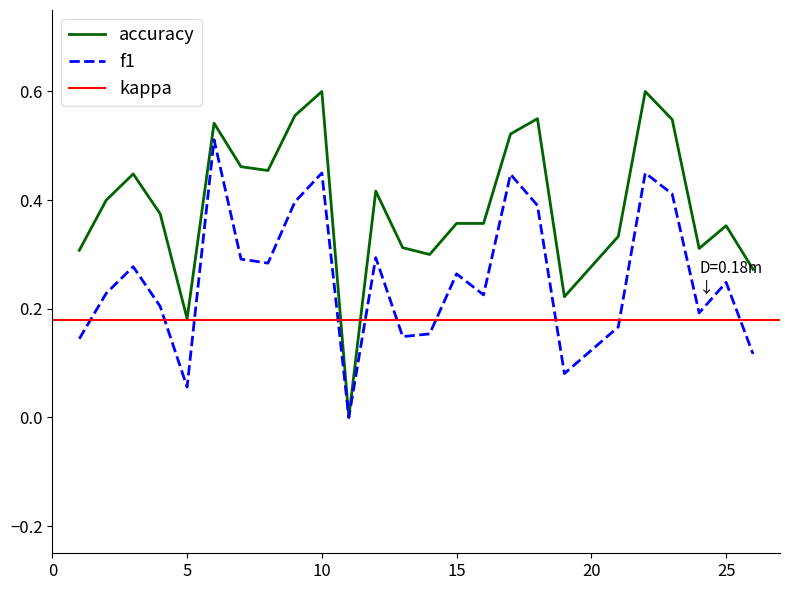

True or false: accuracy has more than 0 points higher than both neighbors.

True